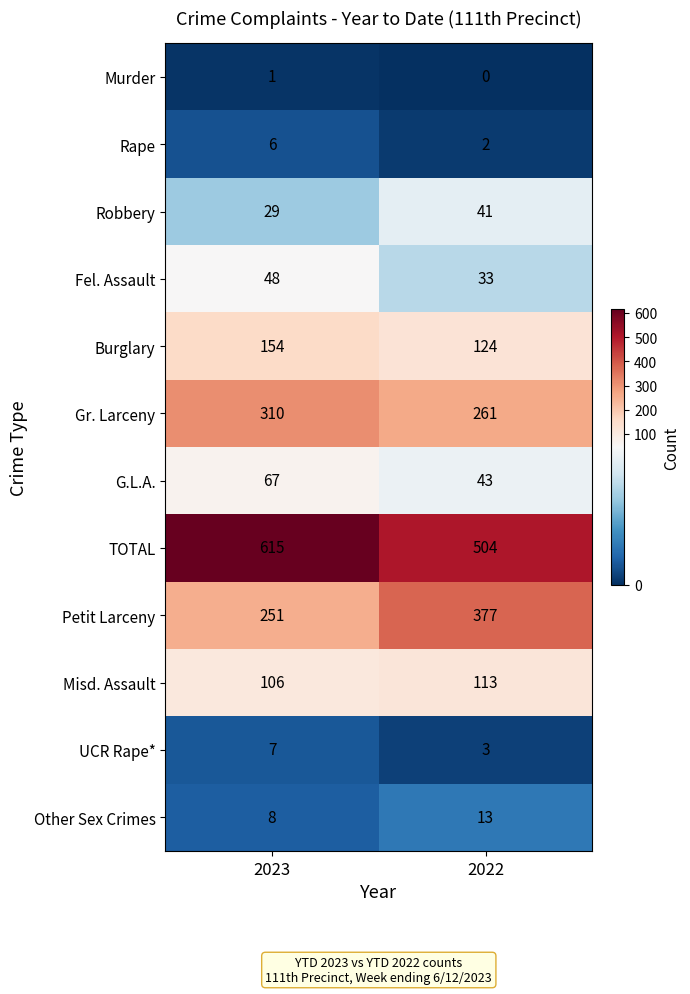

Rank the series at 2023 from highest to lowest value.

TOTAL, Gr. Larceny, Petit Larceny, Burglary, Misd. Assault, G.L.A., Fel. Assault, Robbery, Other Sex Crimes, UCR Rape*, Rape, Murder